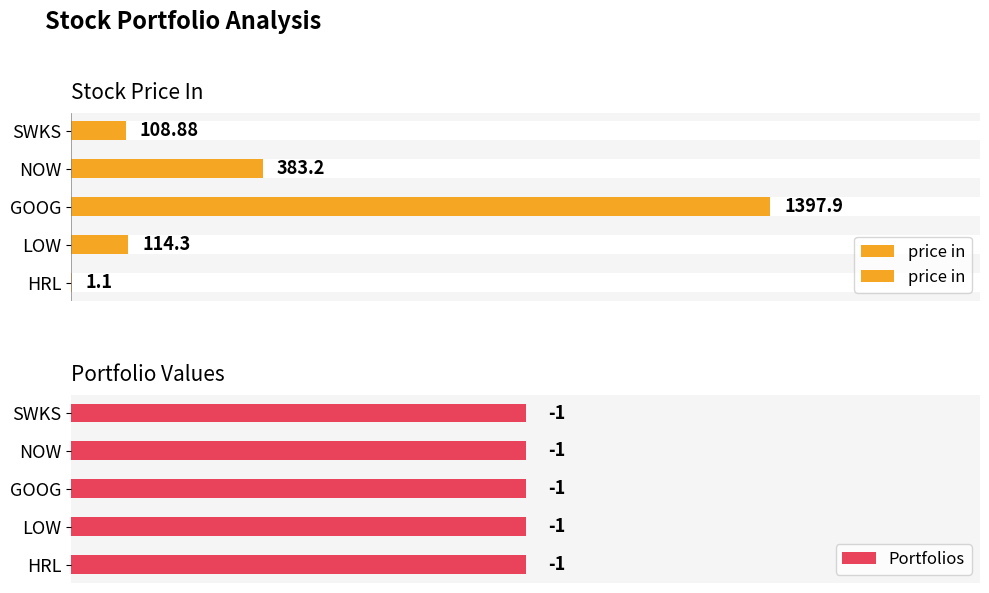

How many groups of bars are there?

5